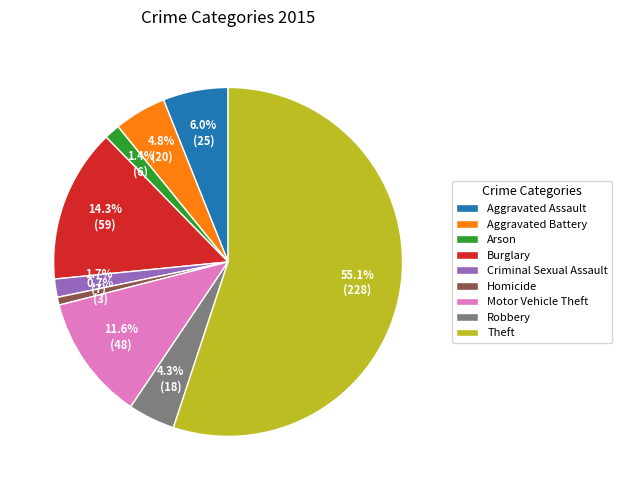

What percentage do Burglary and Aggravated Assault together represent?

20.3%